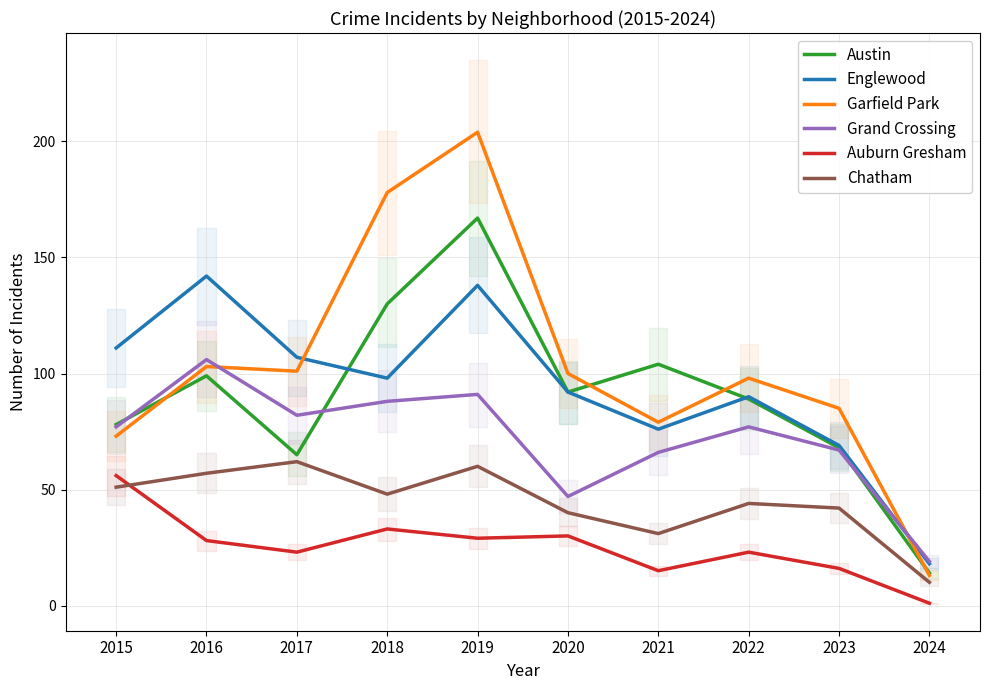

What is the highest value of the Chatham series?

62